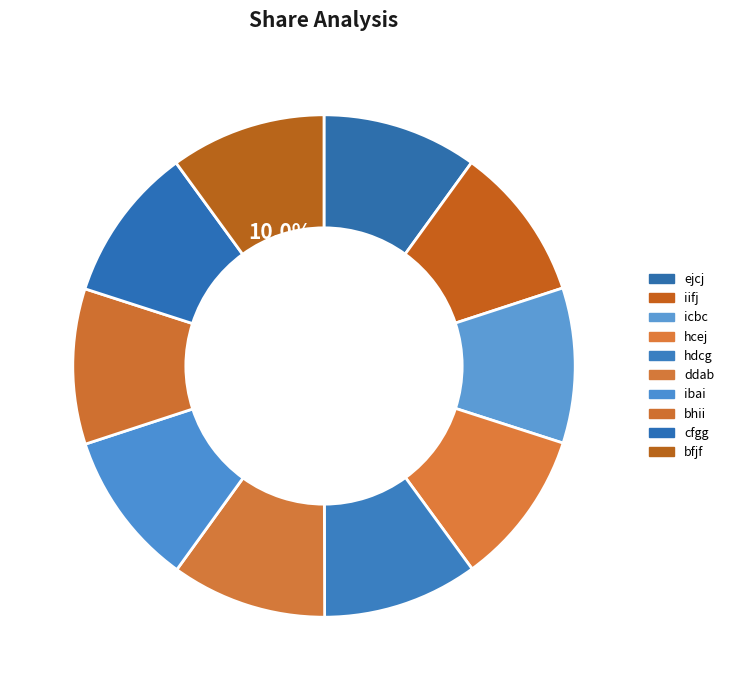

How many slices are in this pie chart?

10